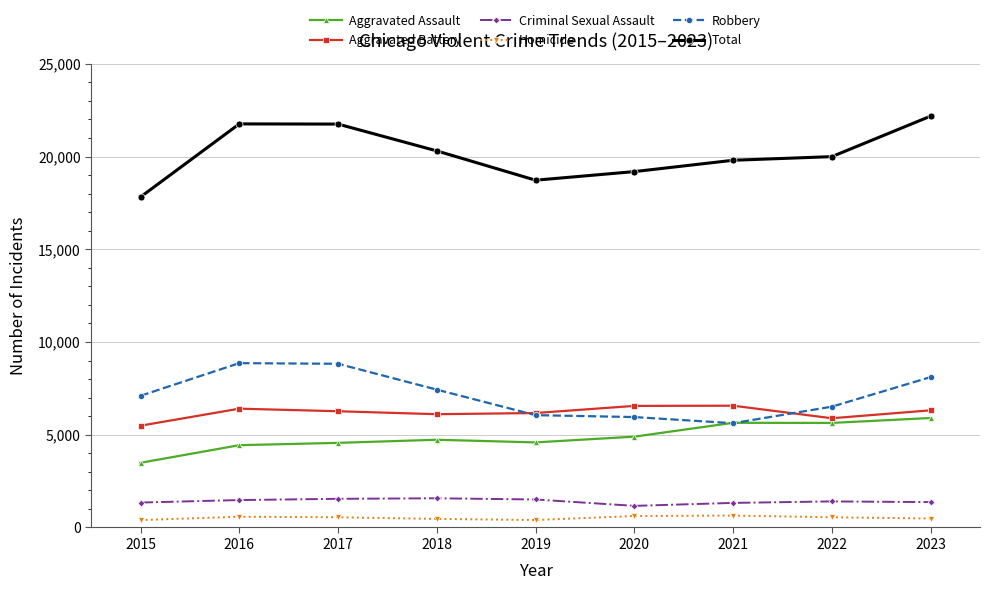

True or false: Criminal Sexual Assault and Aggravated Battery cross at least once.

False